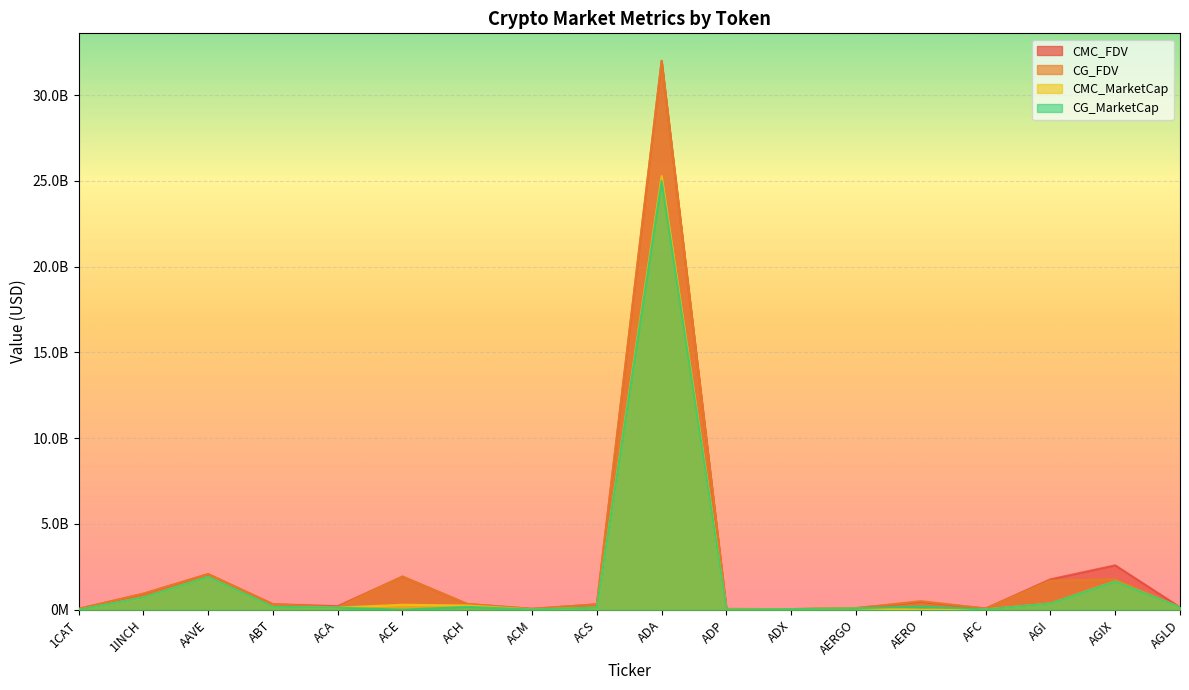

How many positive values does the CG_MarketCap series have?

16